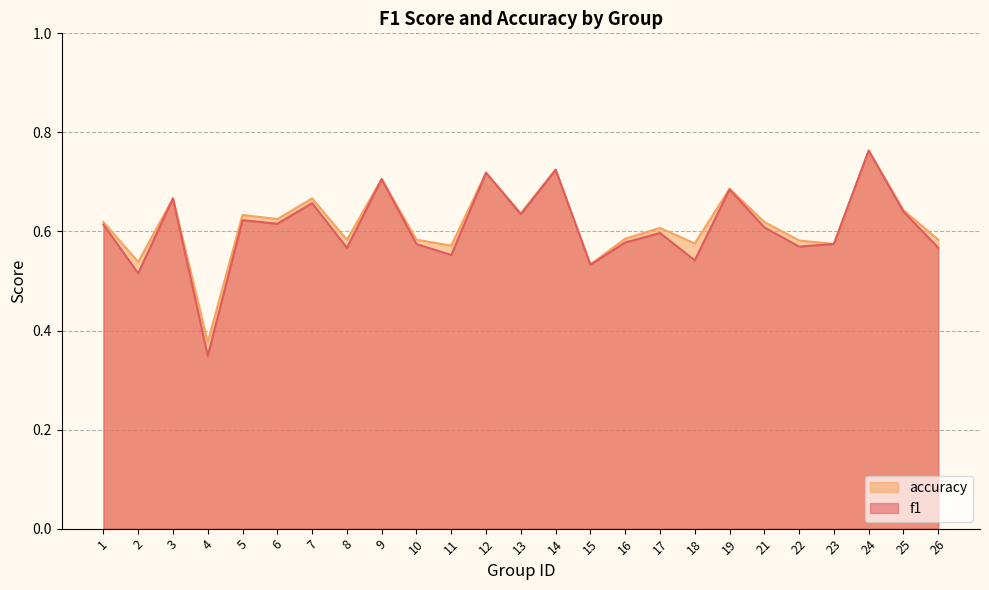

At which category does accuracy reach its first local peak?

3